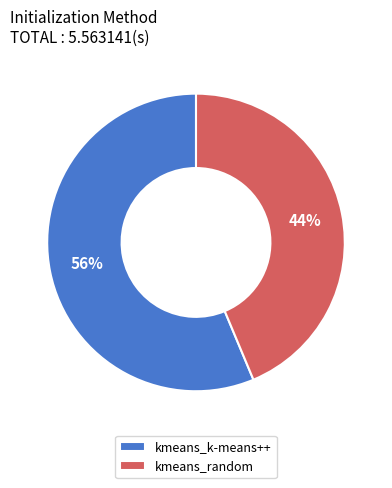

How many slices are in this pie chart?

2